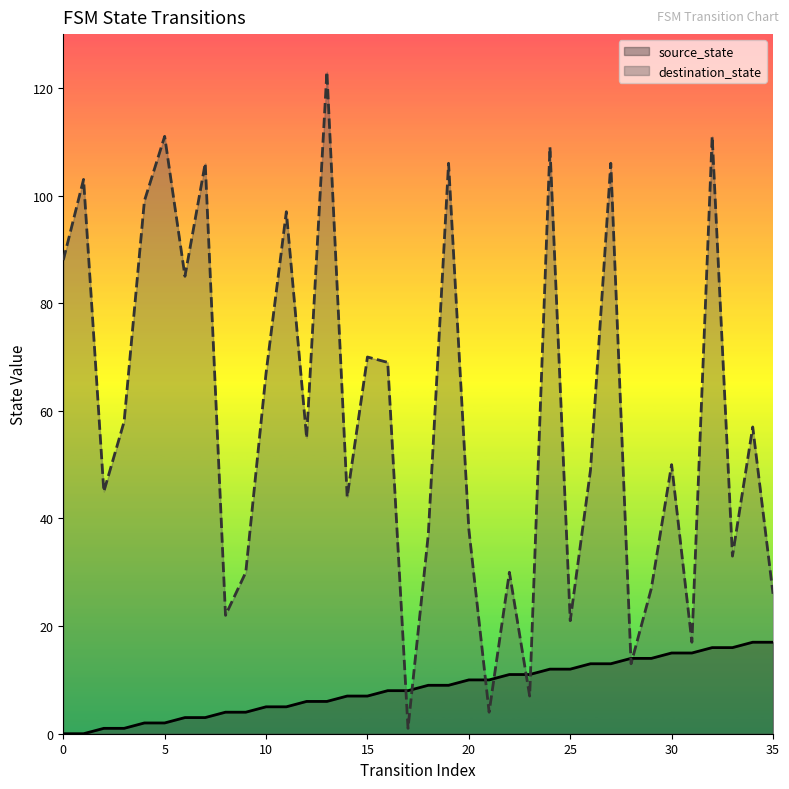

What is the sum of the source_state values at 31 and 20?

25